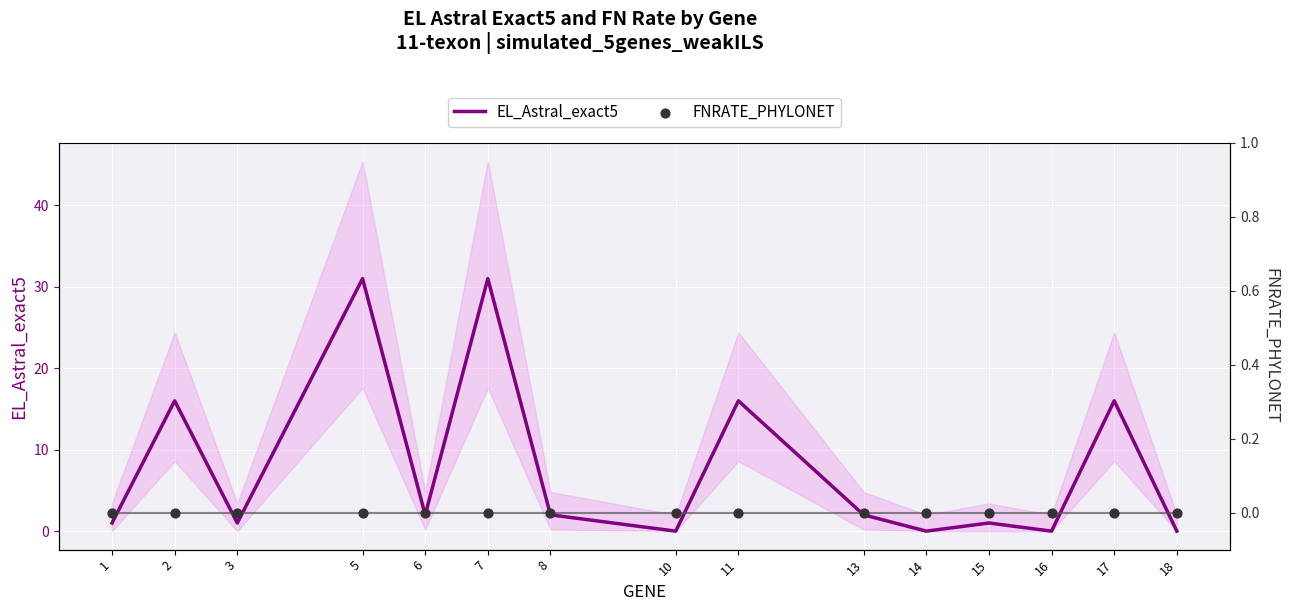

Which series reaches the maximum Y coordinate?

EL_Astral_exact5